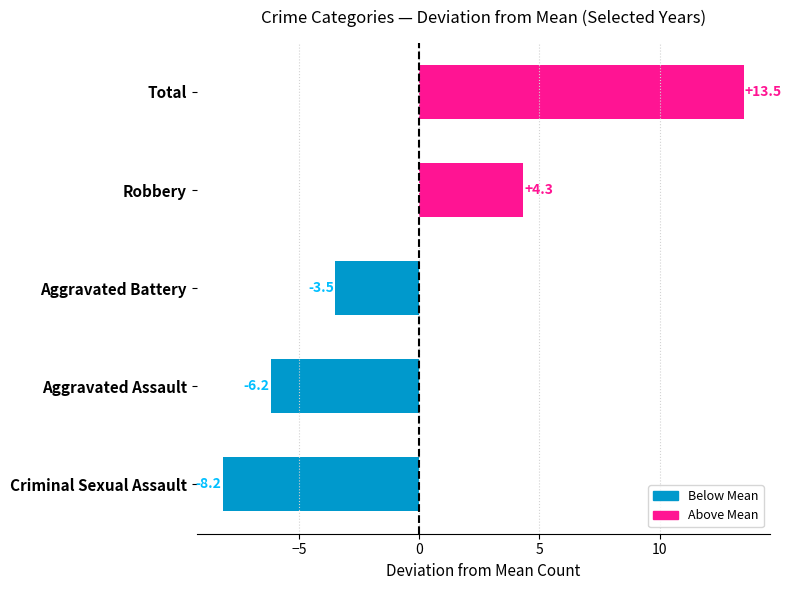

How many groups of bars are there?

5